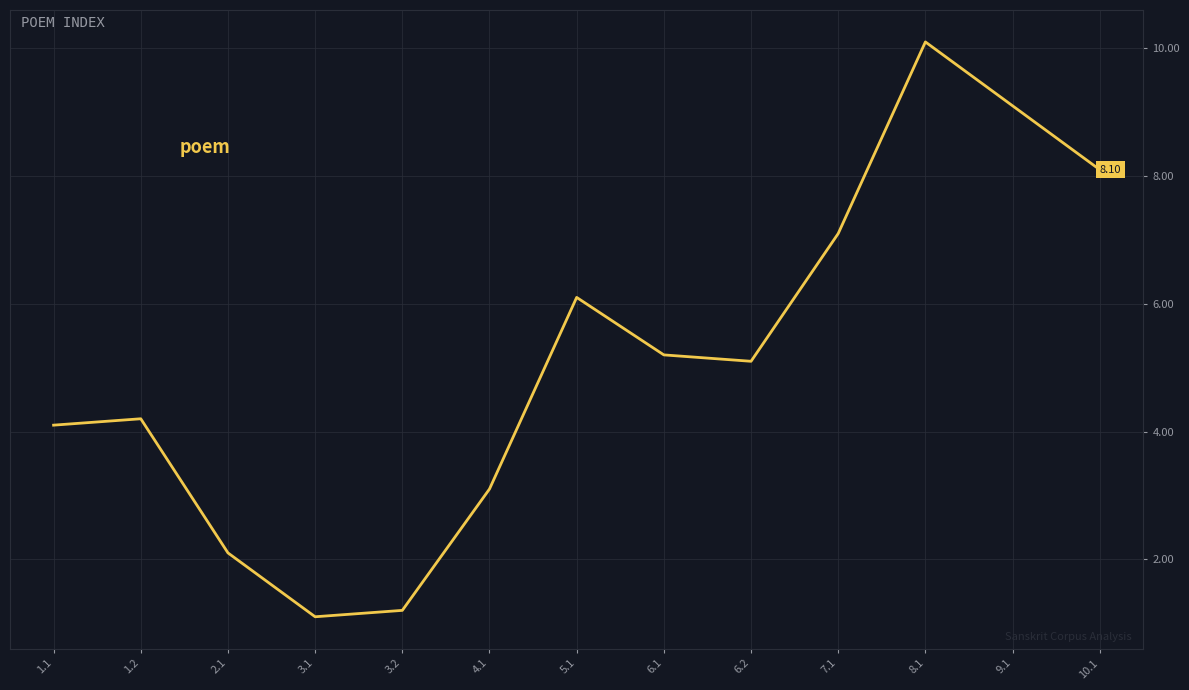

How many lines are shown in the chart?

1